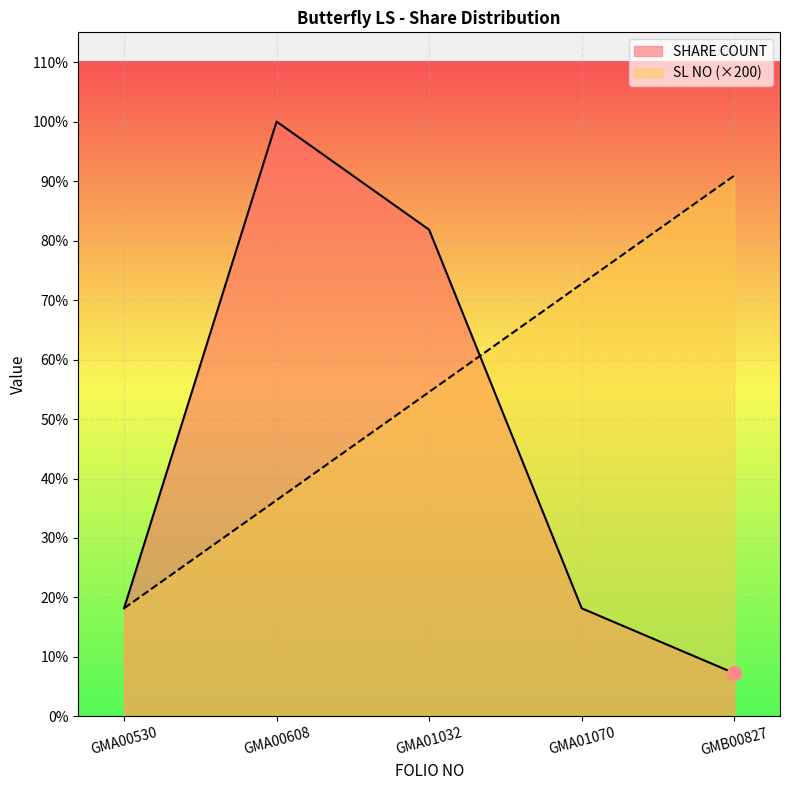

Reading left to right, list all the values displayed in this chart.

SL NO: GMA00530=200	GMA00608=400	GMA01032=600	GMA01070=800	GMB00827=1000
SHARE COUNT: GMA00530=200	GMA00608=1100	GMA01032=900	GMA01070=200	GMB00827=80